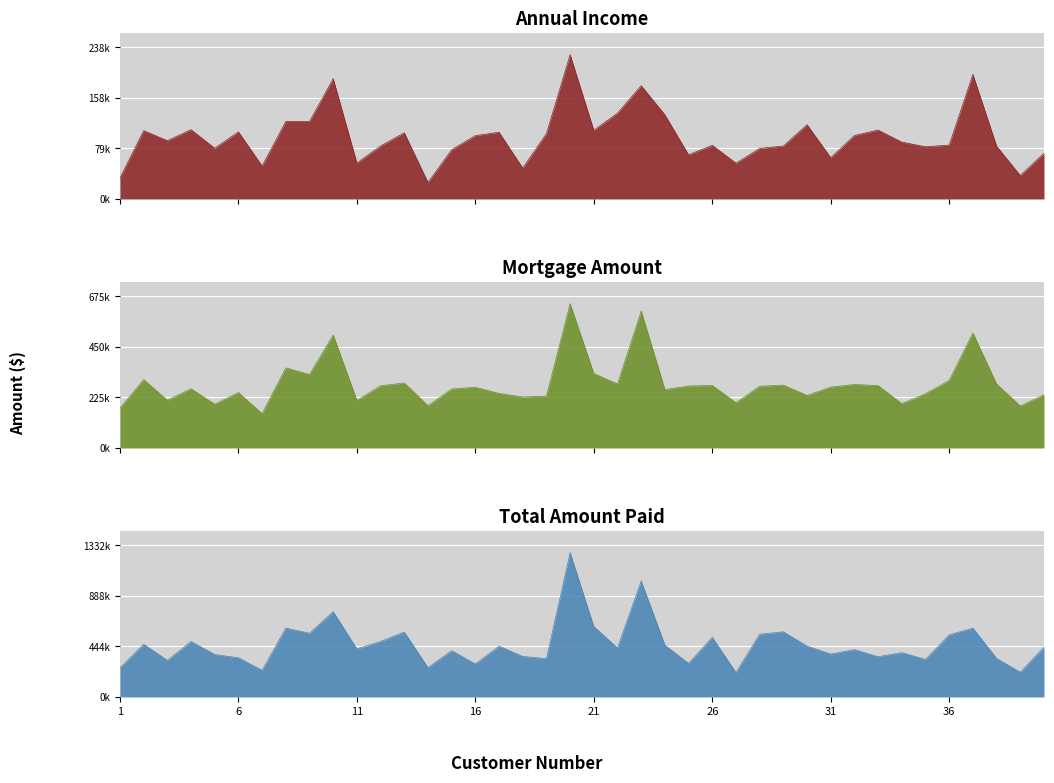

At which label does Annual Income first exceed 91492?

2